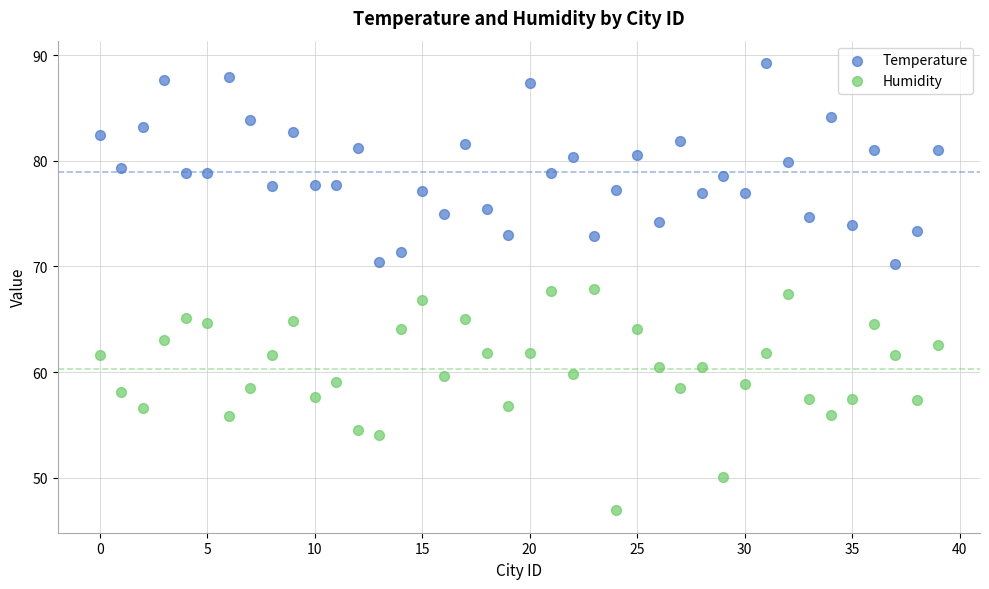

Which series reaches the maximum Y coordinate?

Temperature